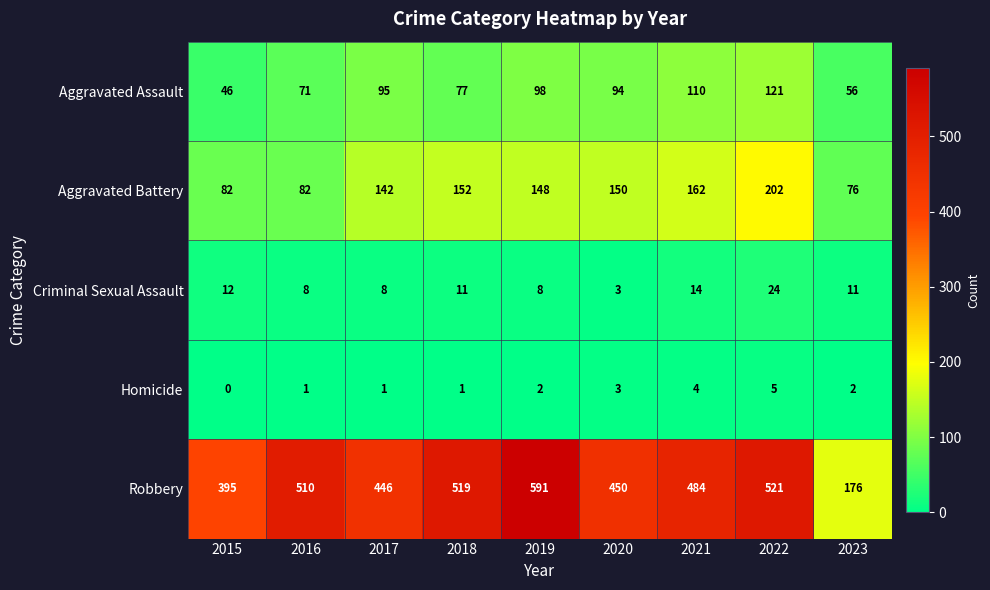

Which series has the largest total across all categories?

Robbery